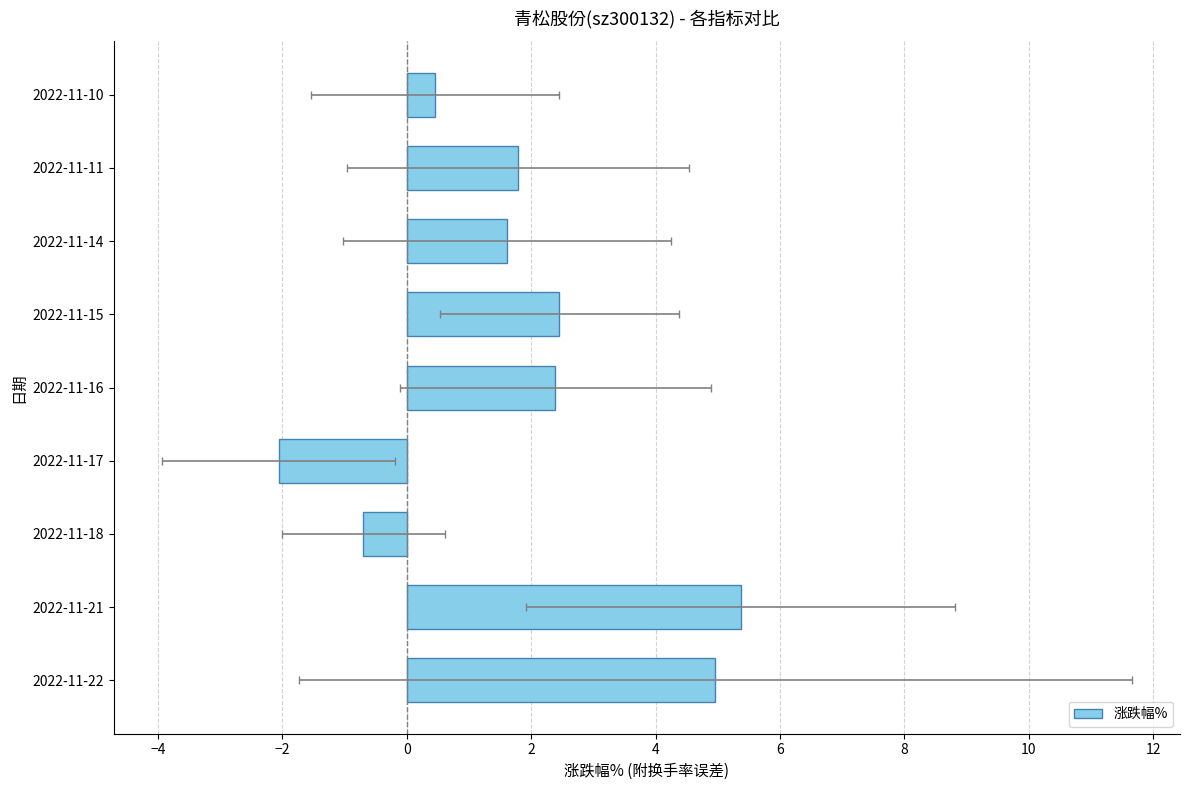

Reading right to left, transcribe all the data shown in this chart.

0.5	1.8	1.6	2.5	2.4	-2.1	-0.7	5.4	5.0